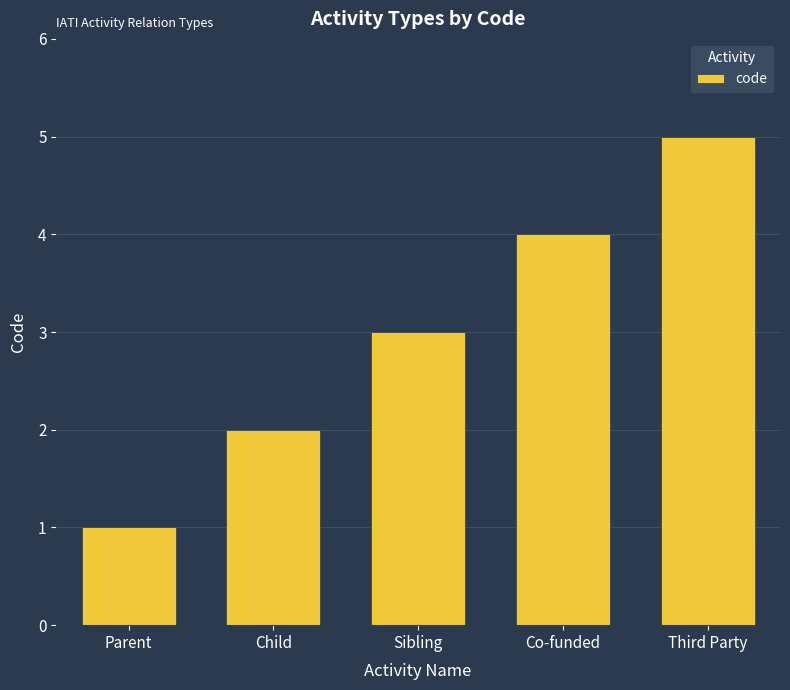

Rank the categories by value from lowest to highest.

Parent, Child, Sibling, Co-funded, Third Party